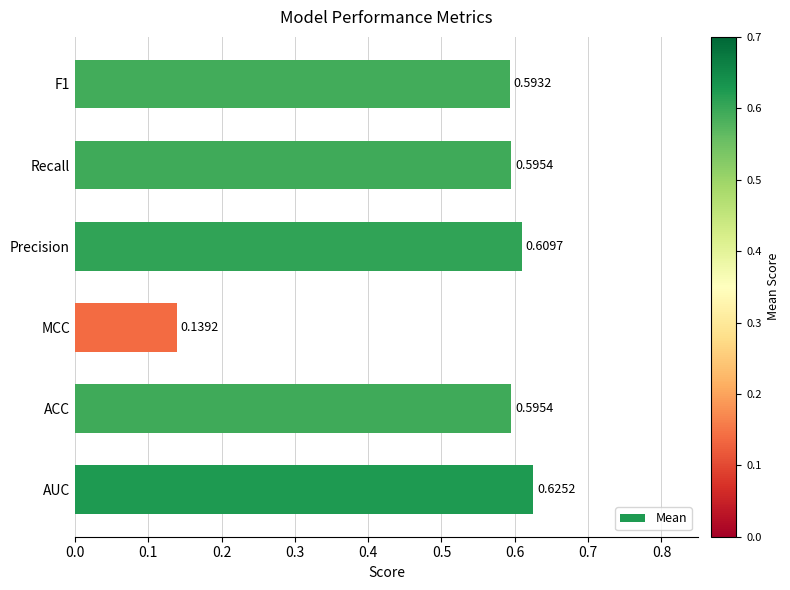

At which category does the chart reach its minimum across all series?

MCC